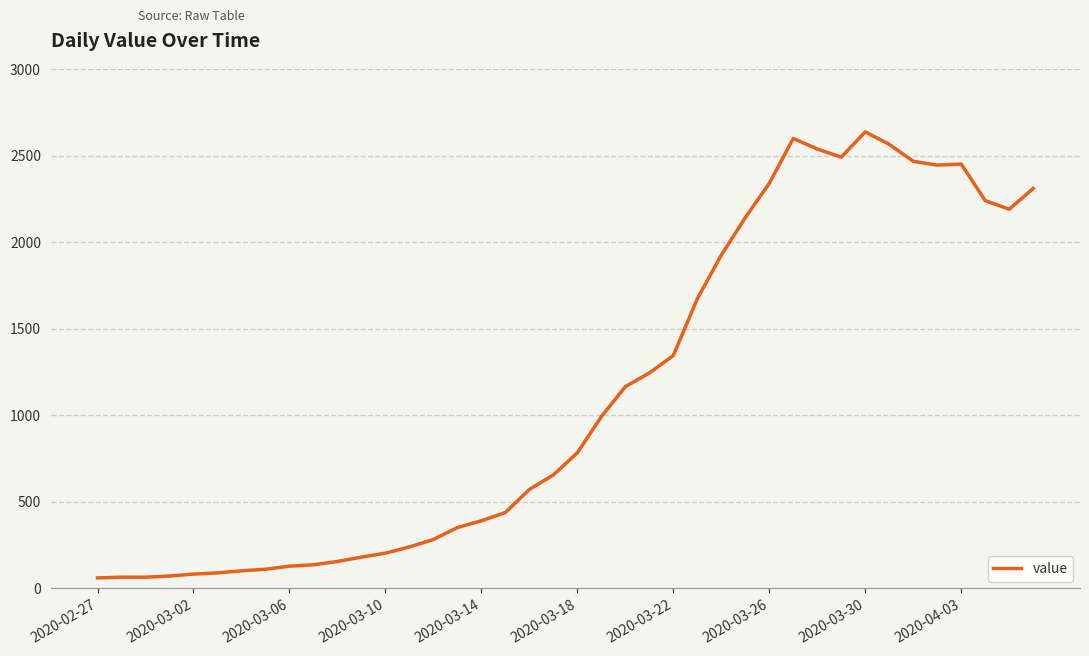

What is the minimum value shown in the chart?

61